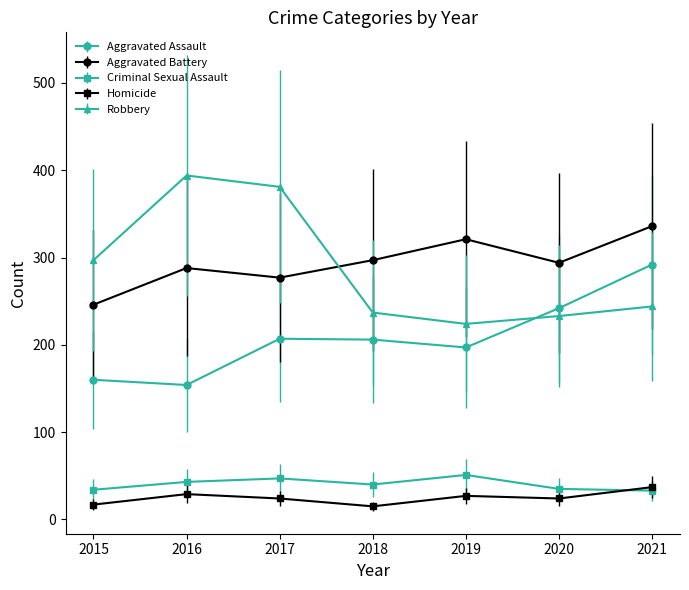

True or false: Robbery has a value of 224 at 2019.

True